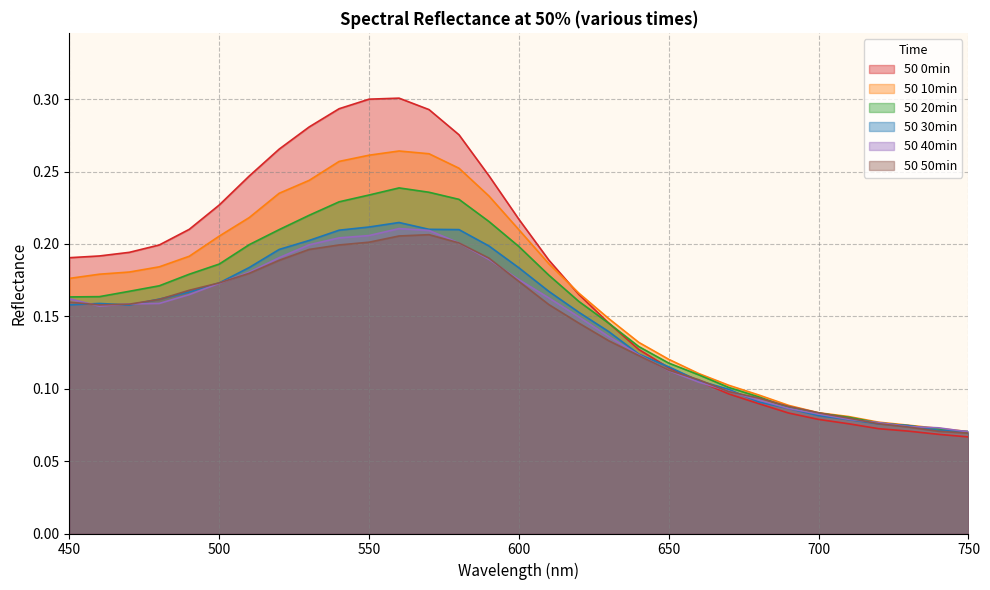

At which category does the chart reach its minimum across all series?

750